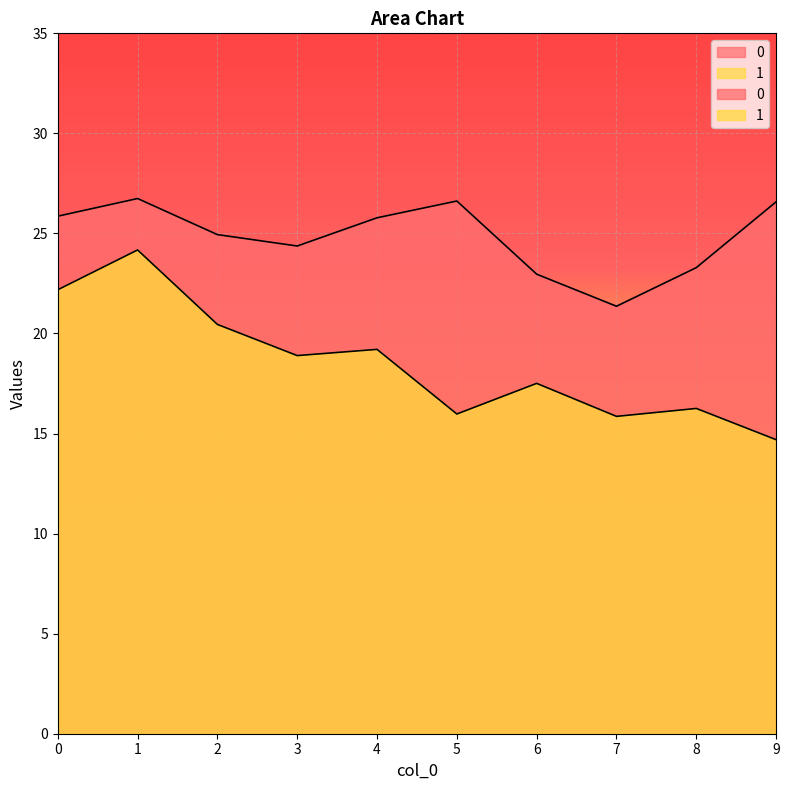

Which series changed the most between 2 and 8?

1